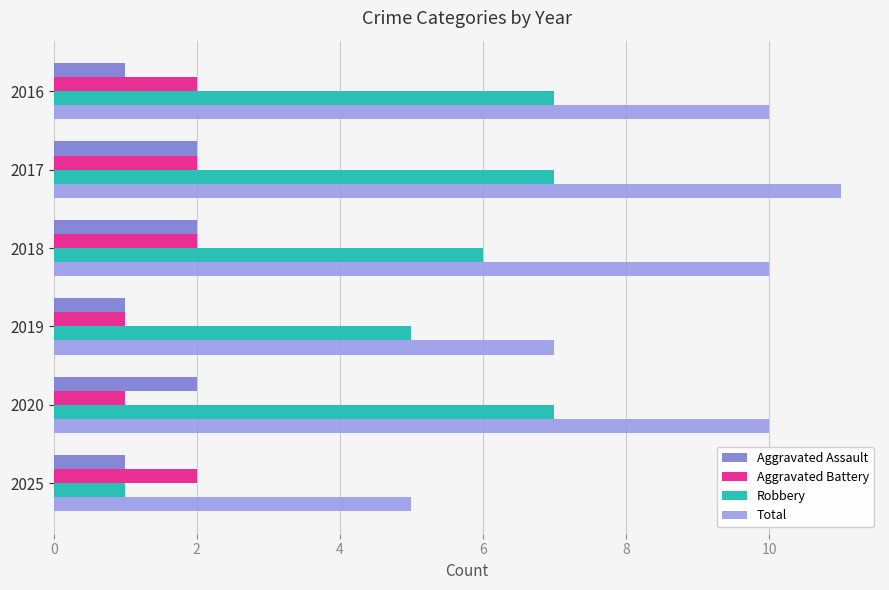

How many categories are shown in the chart?

6